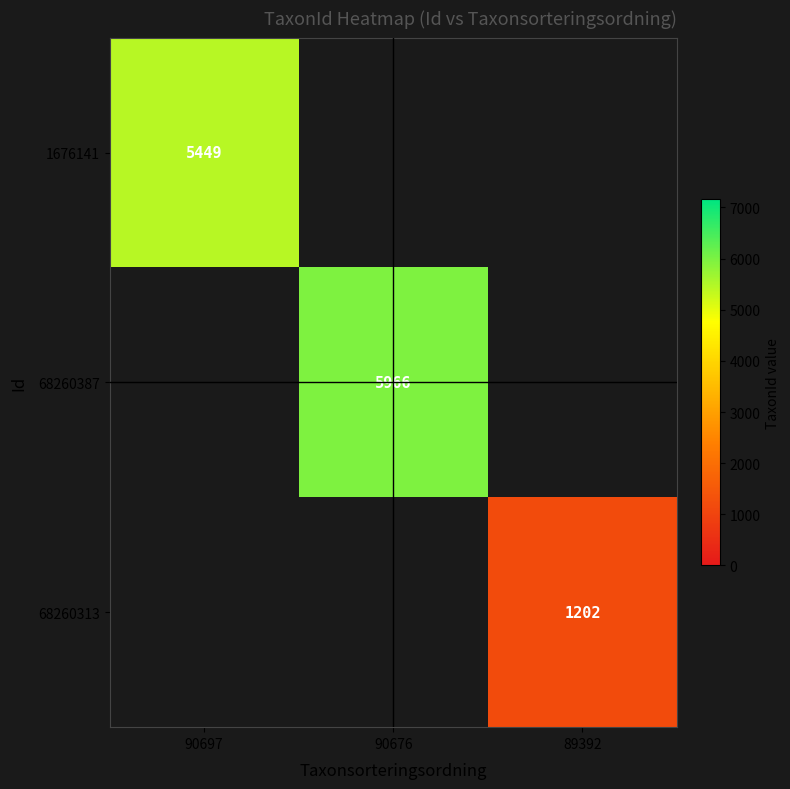

Is it true that 68260313 equals 1202 at 89392?

True